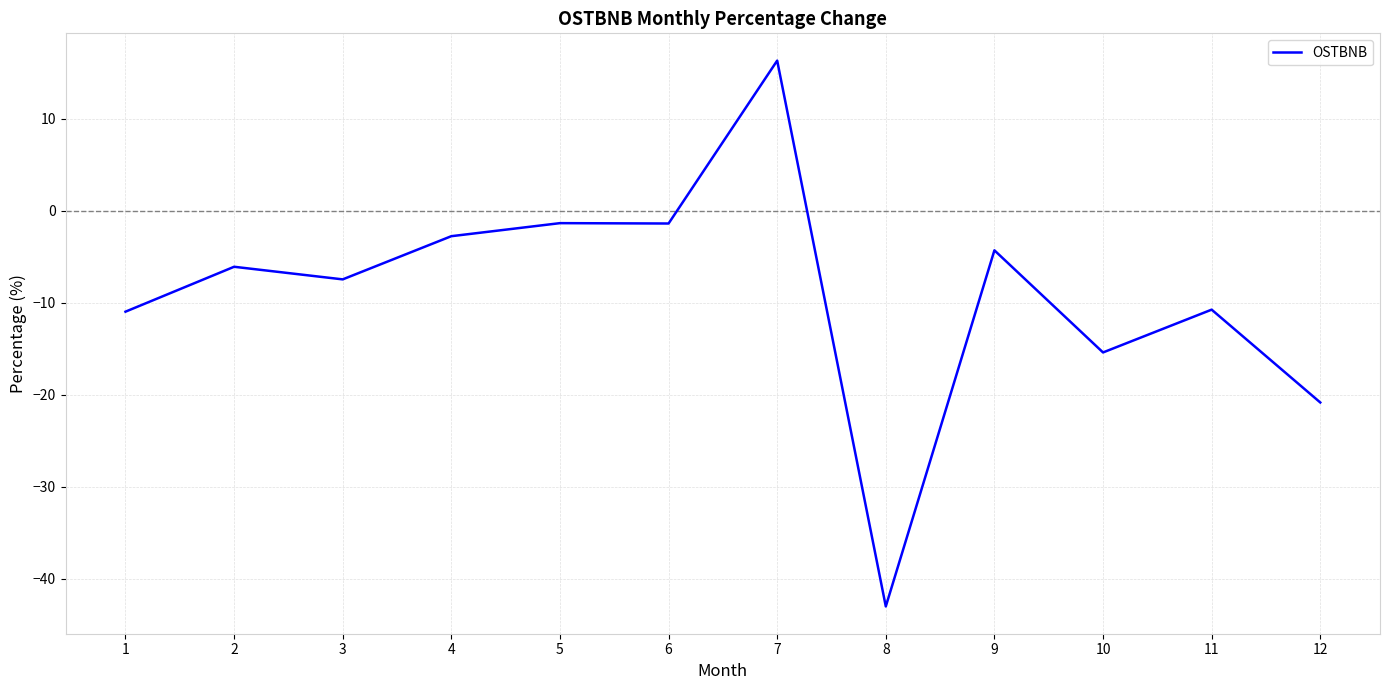

The value at 12 is -30.5. True or false?

False